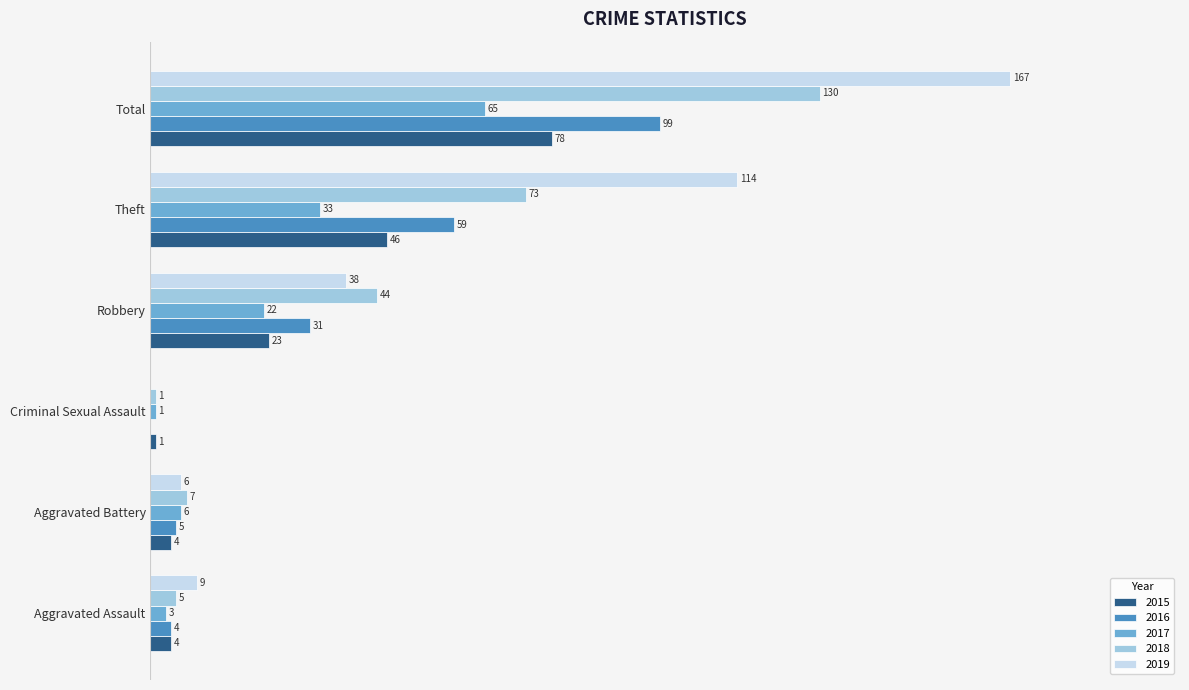

Is the value of 2015 at Total greater than the value of 2016 at Criminal Sexual Assault?

Yes